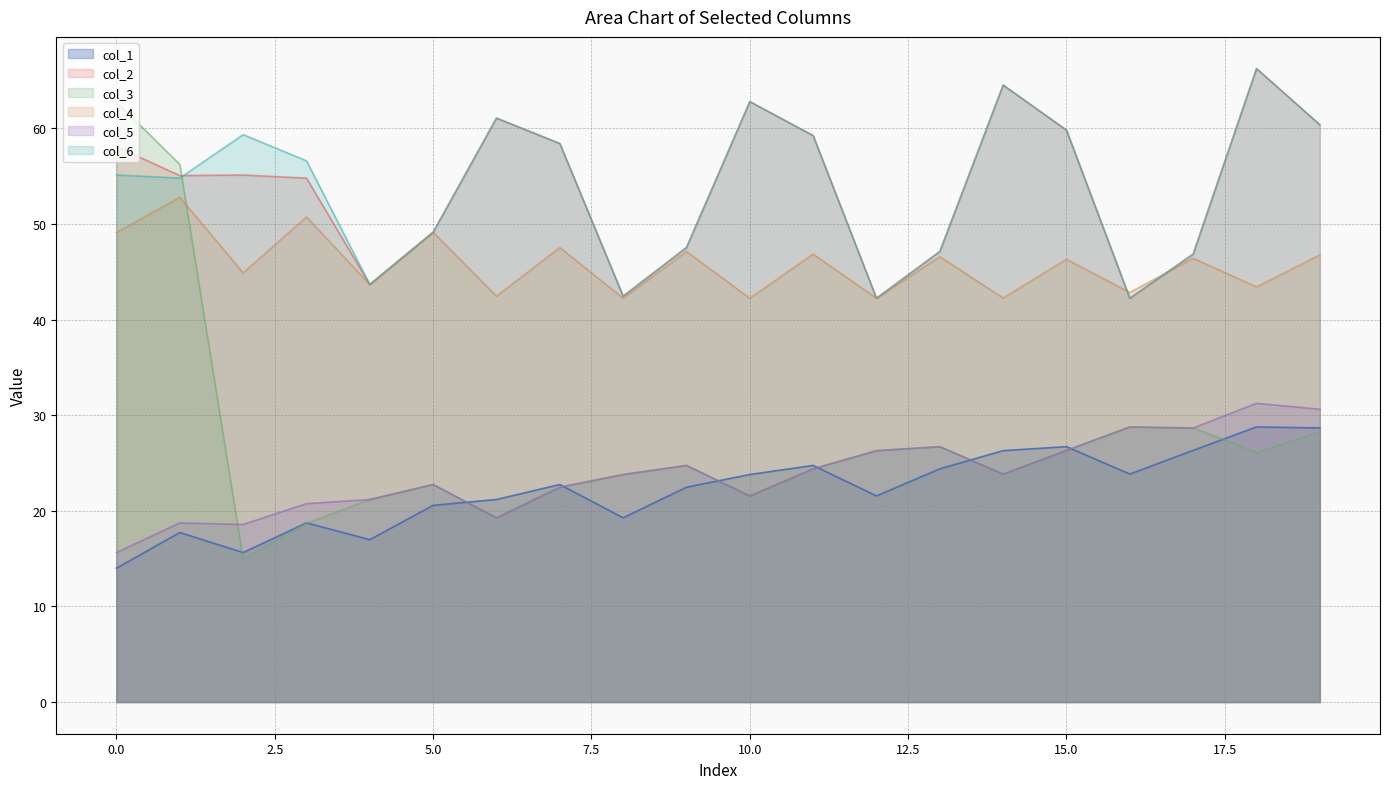

The col_4 series shows 49.1 at 0.0. True or false?

True